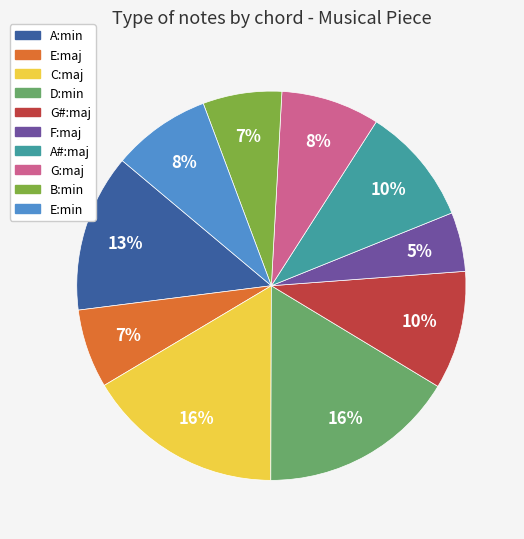

To the nearest percent, what is the average slice percentage?

10%